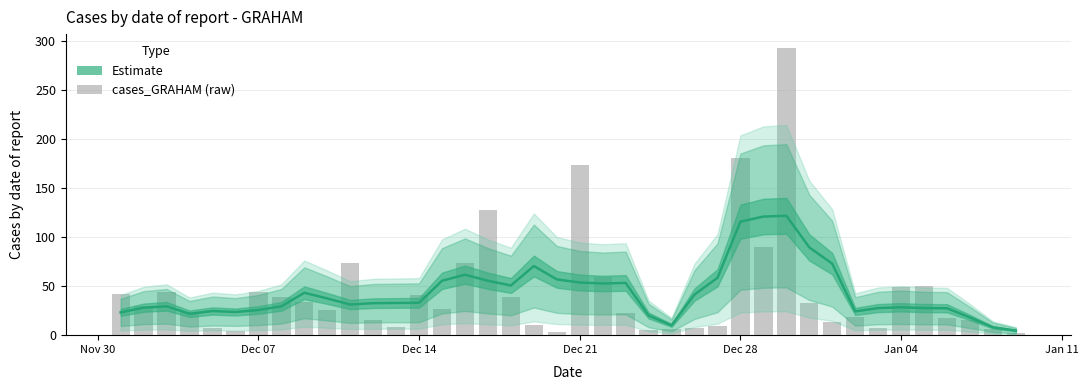

How many distinct data groups are displayed?

2